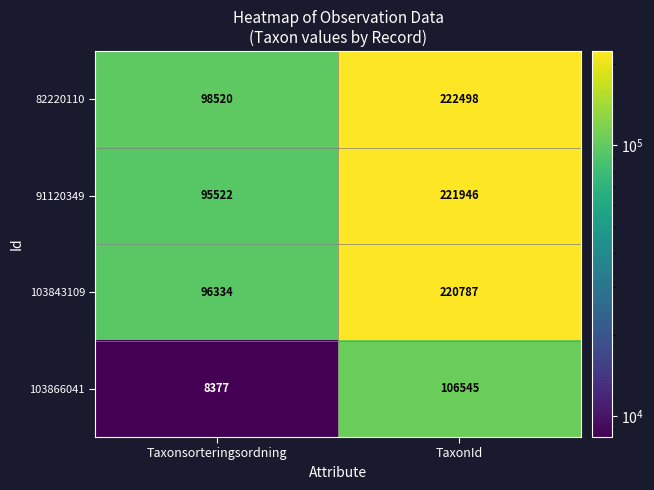

Reading left to right, list all the values displayed in this chart.

82220110: 98520	222498
91120349: 95522	221946
103843109: 96334	220787
103866041: 8377	106545